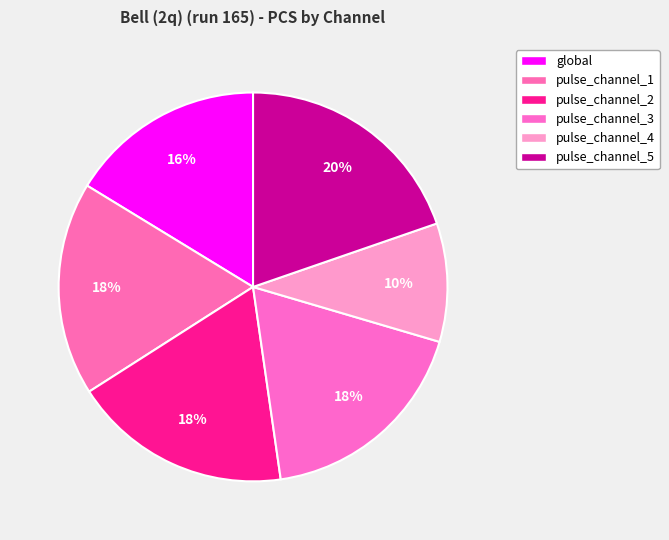

Which slice is the largest?

pulse_channel_5